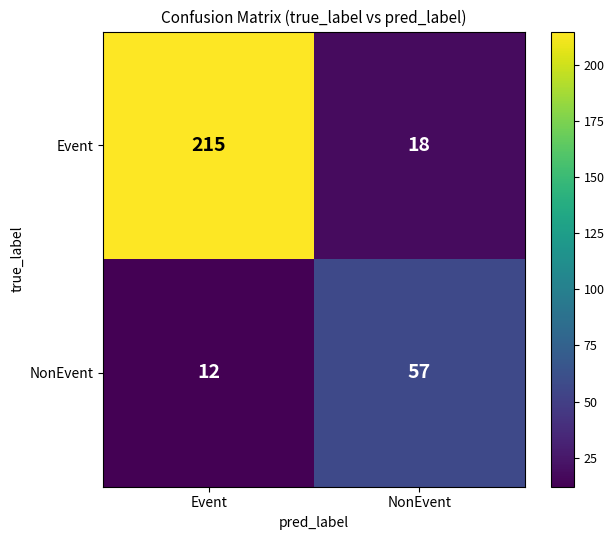

Reading left to right, transcribe all the data shown in this chart.

Event: Event=215	NonEvent=18
NonEvent: Event=12	NonEvent=57